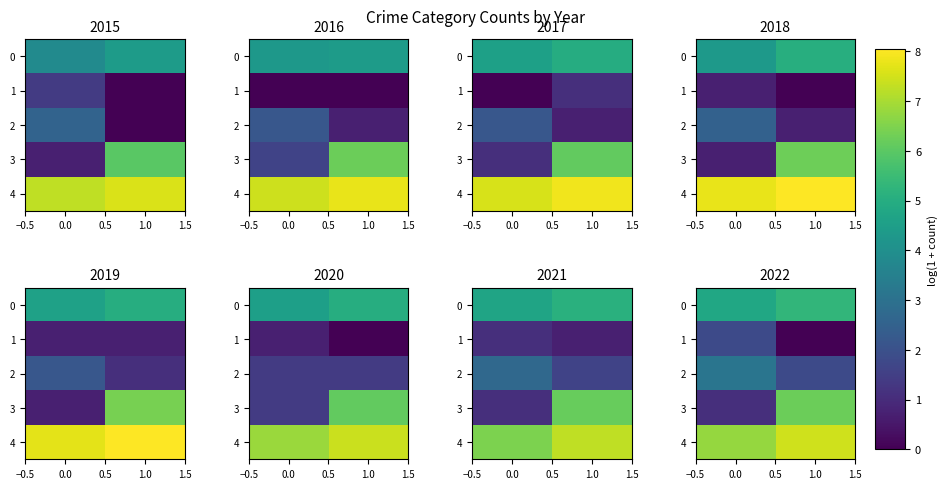

Rank the series by their maximum value, from highest to lowest.

row_4, row_3, row_0, row_2, row_1